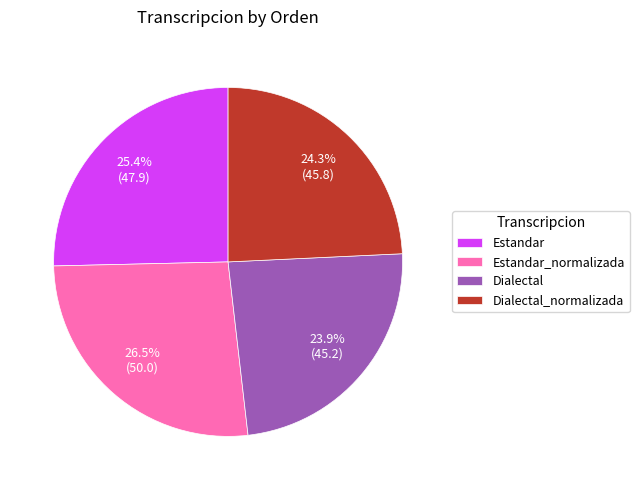

Do Dialectal_normalizada and Estandar_normalizada together represent more than half of the pie?

Yes